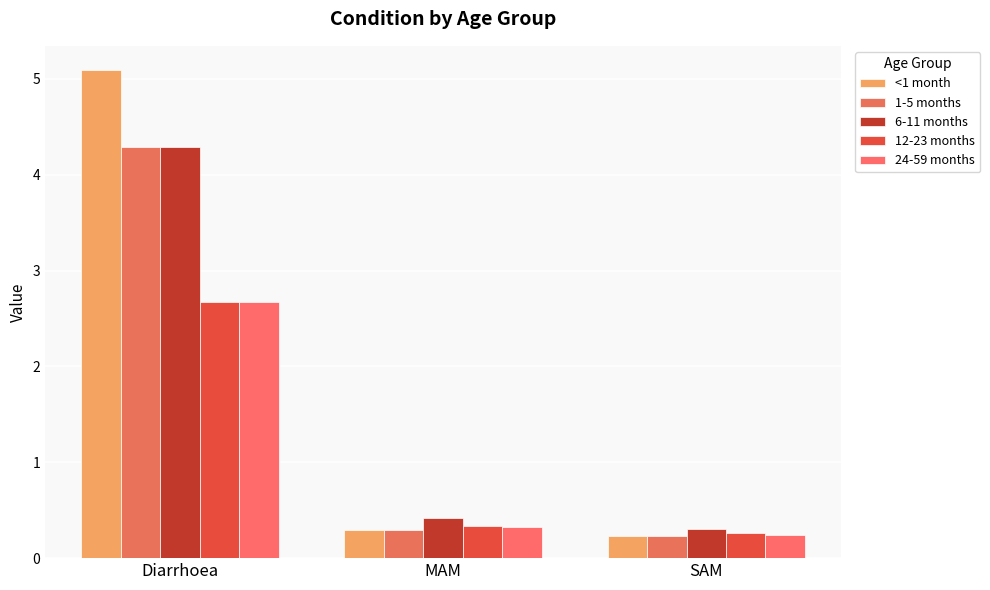

How many groups of bars are there?

3